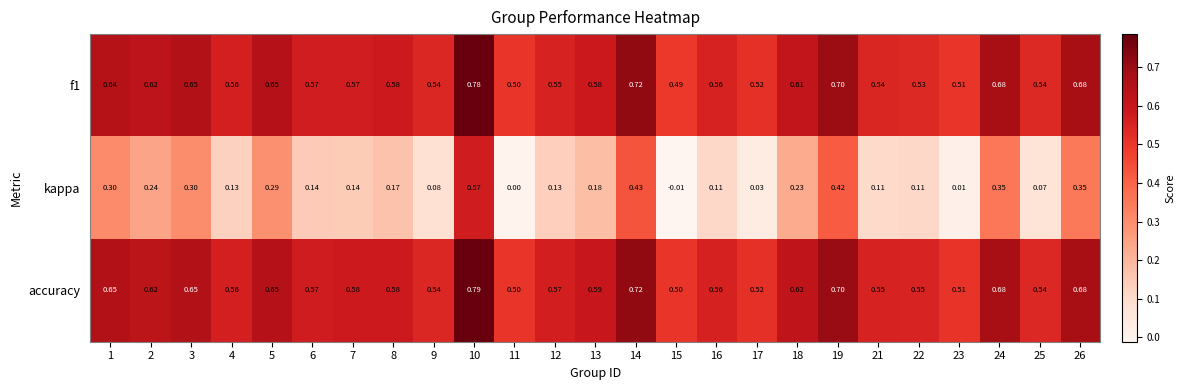

Which series has the largest range (max minus min)?

kappa